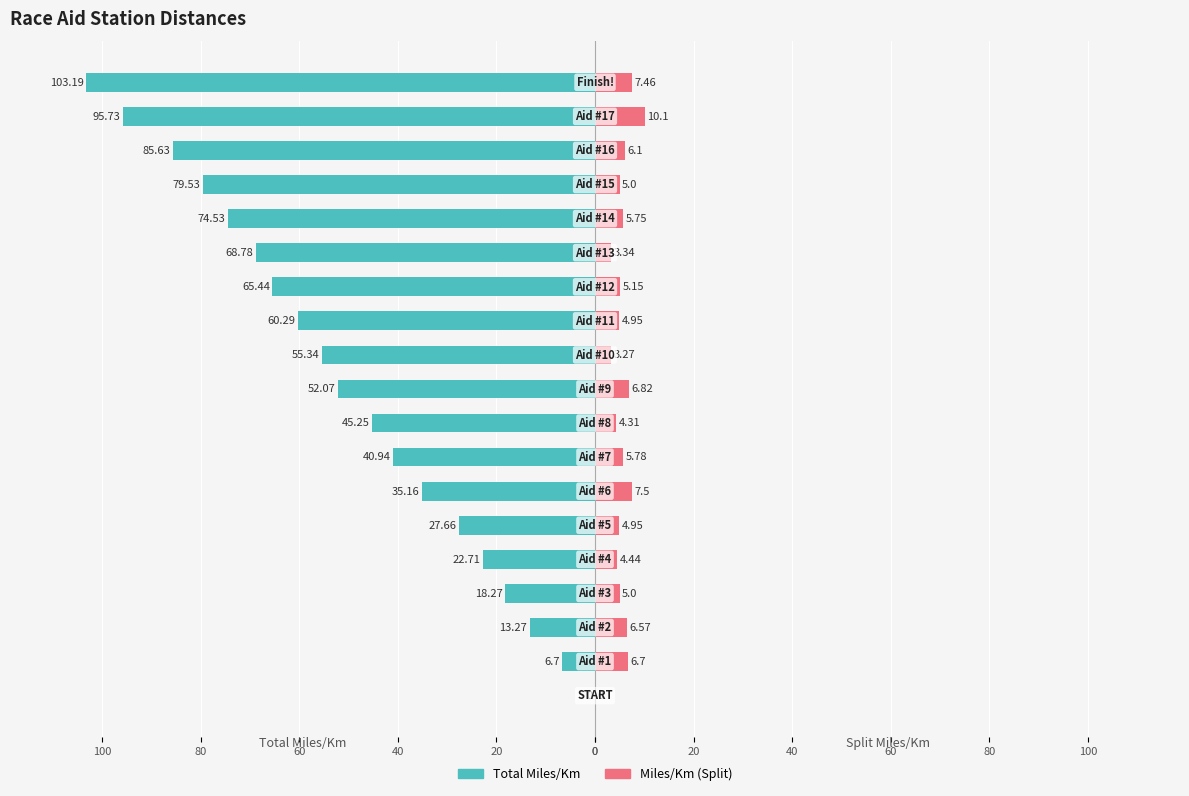

Which series has the widest spread of values?

Total Miles/Km